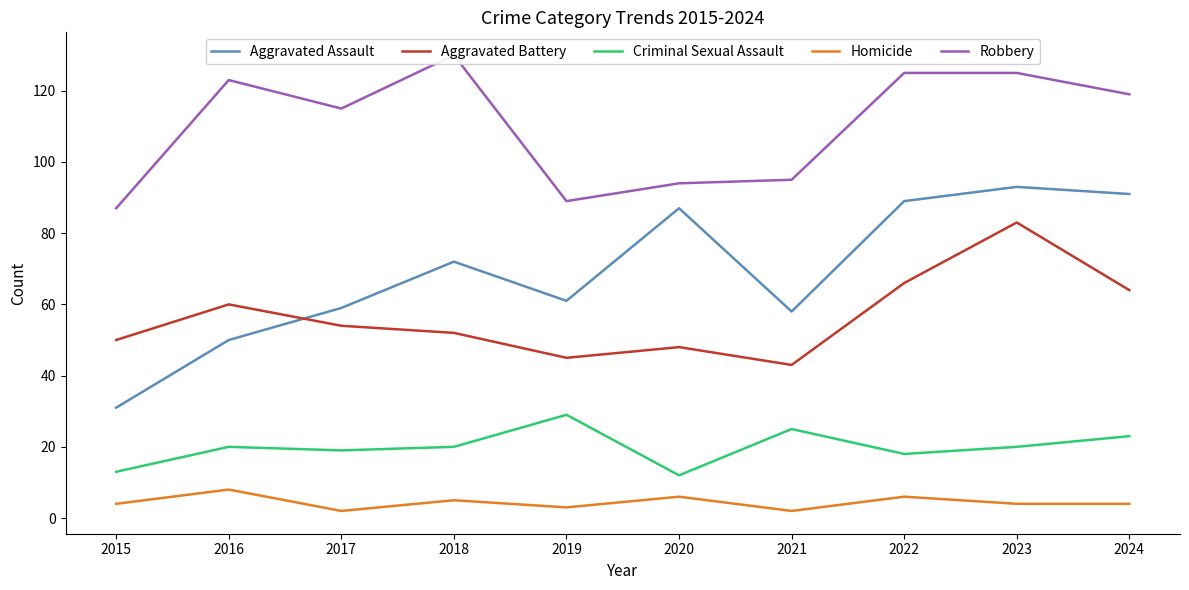

Is it true that Homicide equals 2 at 2021?

True